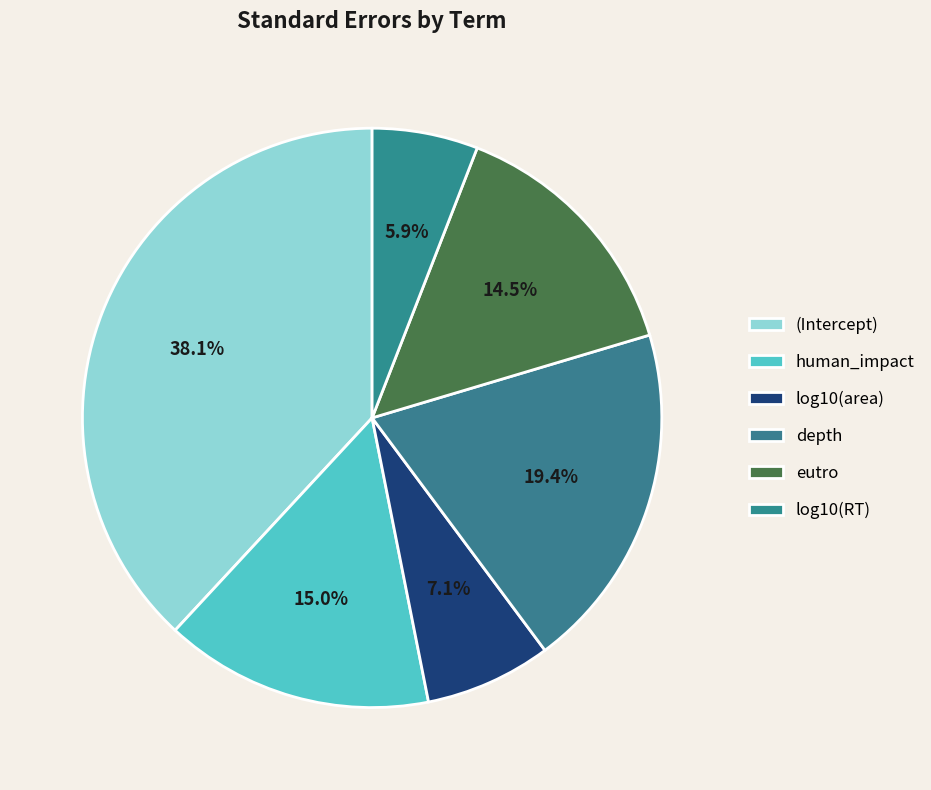

Is it true that log10(RT) is 1% of the pie?

False